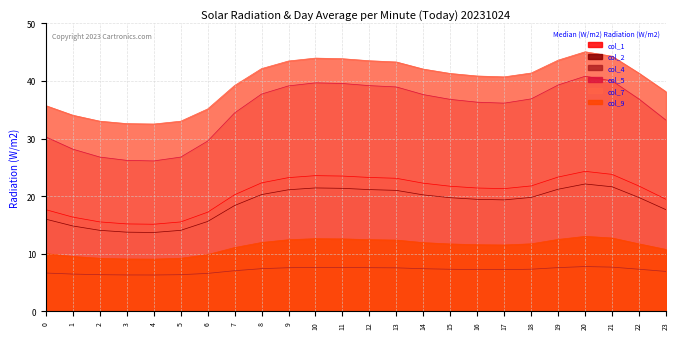

What is the total value across all series at 2?

105.0